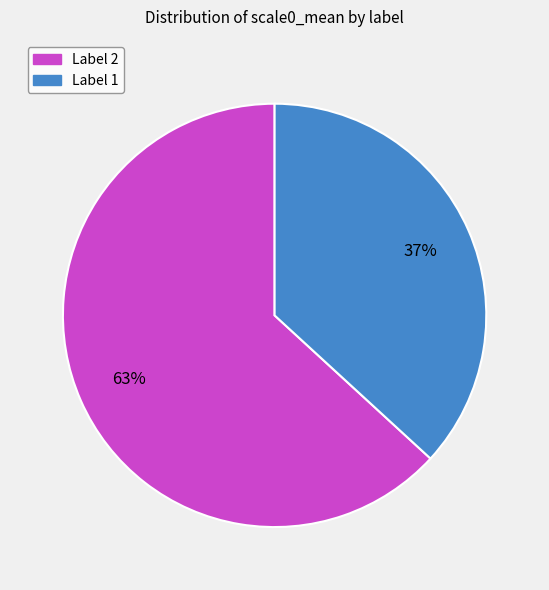

What is the largest slice in the pie chart?

Label 2